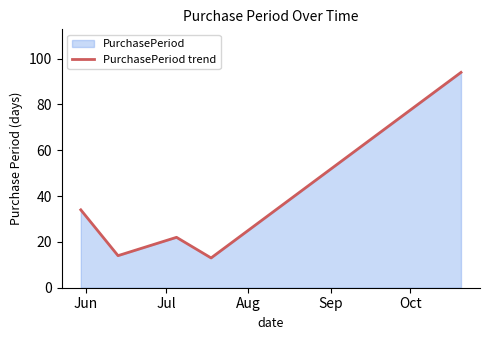

What is the sum of all values?

177